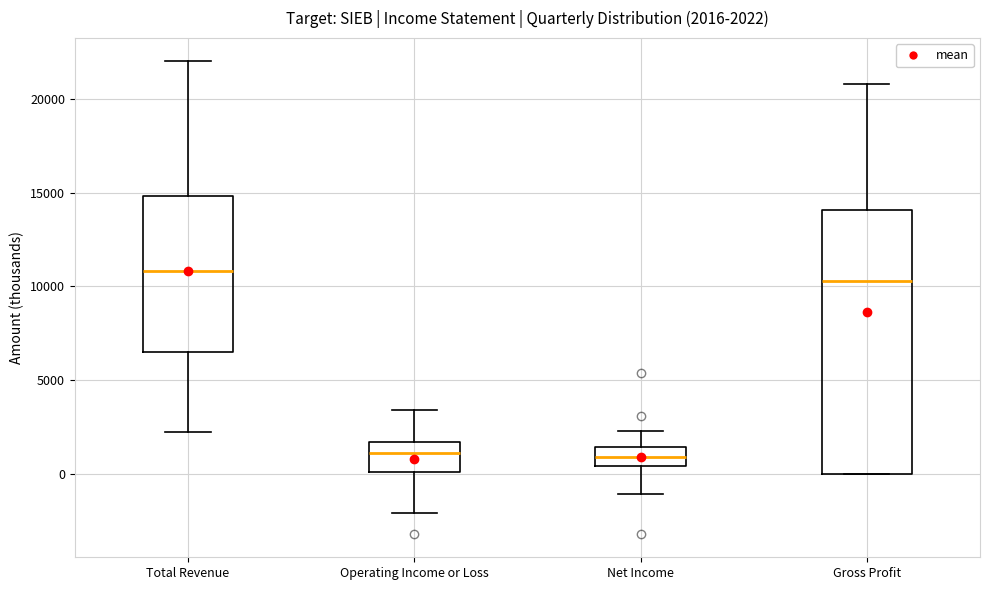

Which box is the tallest, from its lower edge to its upper edge?

Gross Profit